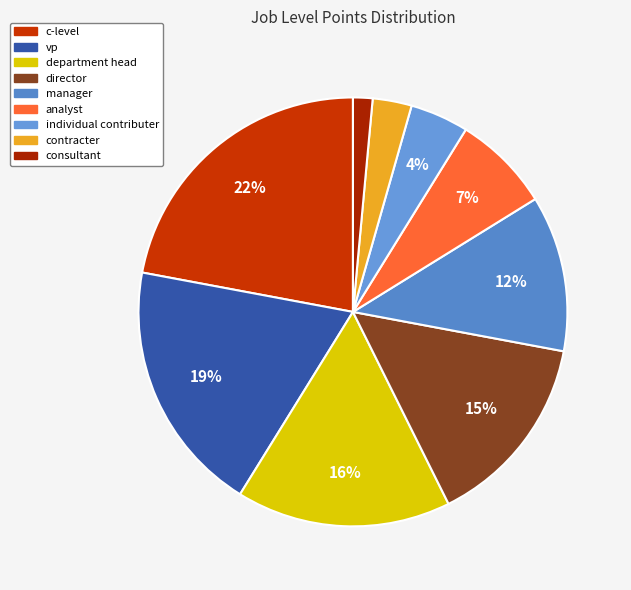

Is there a majority slice in this chart?

No